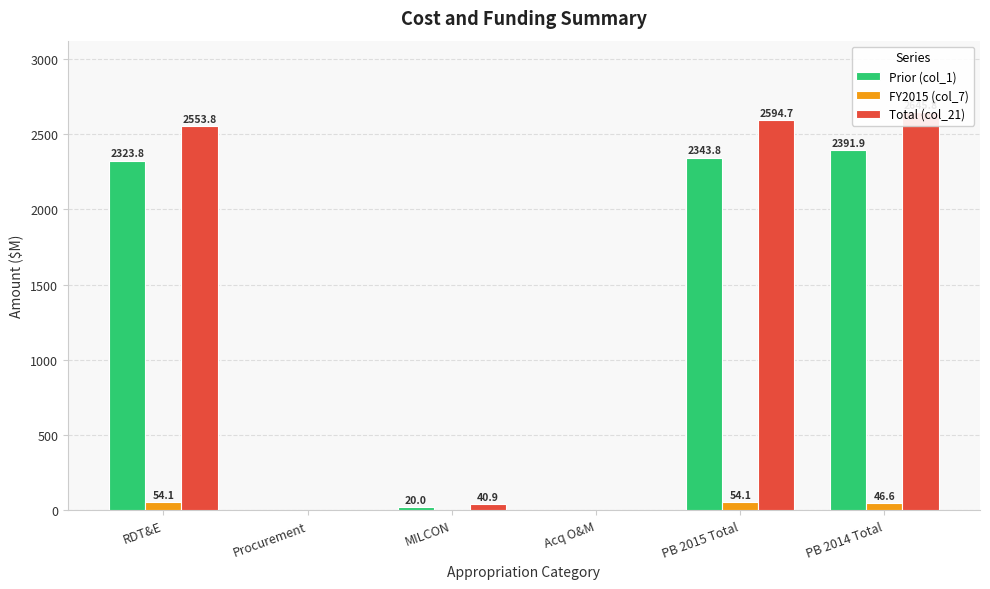

What are all the series names shown in the legend?

Prior (col_1), FY2015 (col_7), Total (col_21)